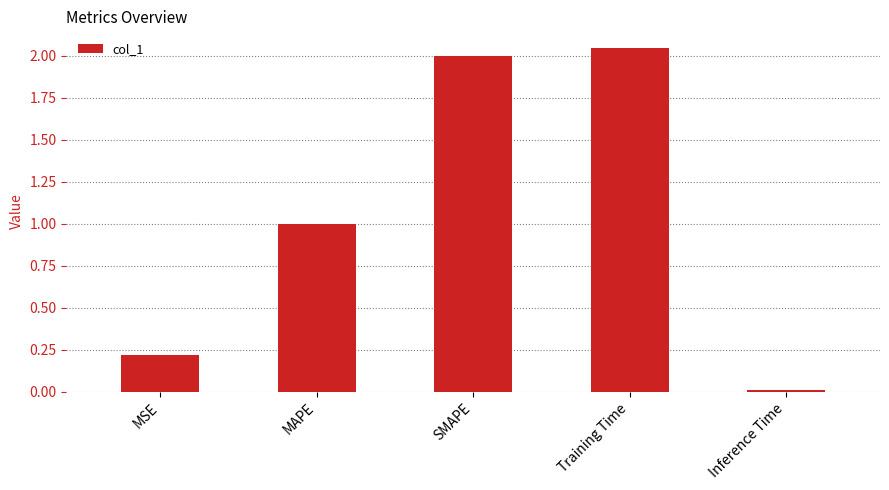

What is the label of the 4th bar from the right?

MAPE